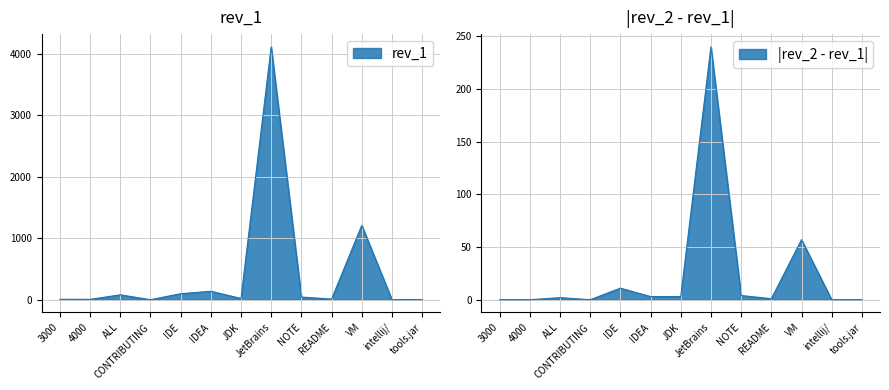

Reading left to right, extract all data points from this chart.

rev_1: 7	6	80	1	98	138	21	4117	44	11	1211	1	2
rev_2: 0	0	2	0	11	3	3	240	4	1	57	0	0